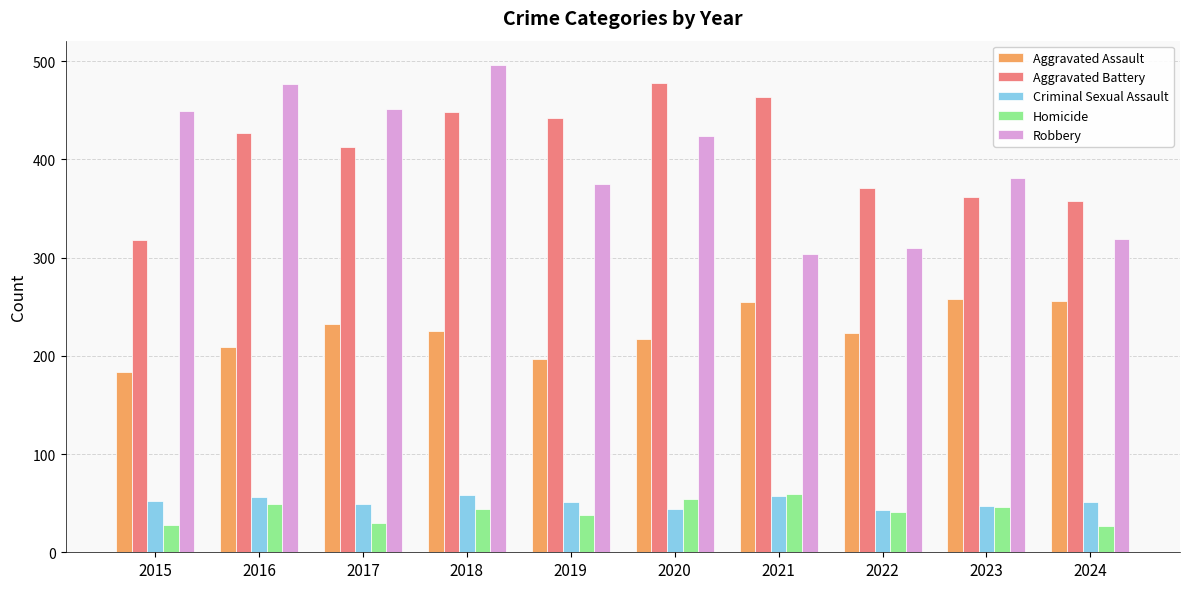

Where does the Criminal Sexual Assault series first go above 51?

2015